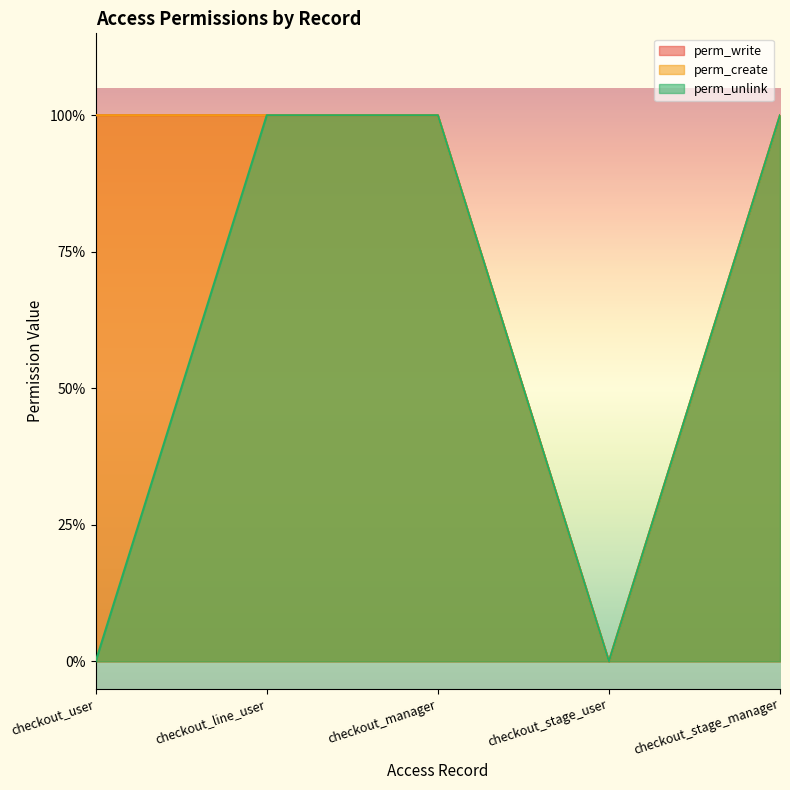

Which label corresponds to the smallest value in the chart?

checkout_stage_user